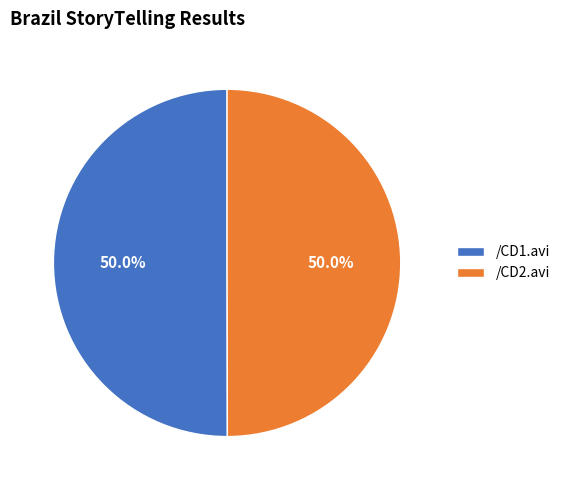

What is the total percentage of /CD1.avi and /CD2.avi?

100.0%